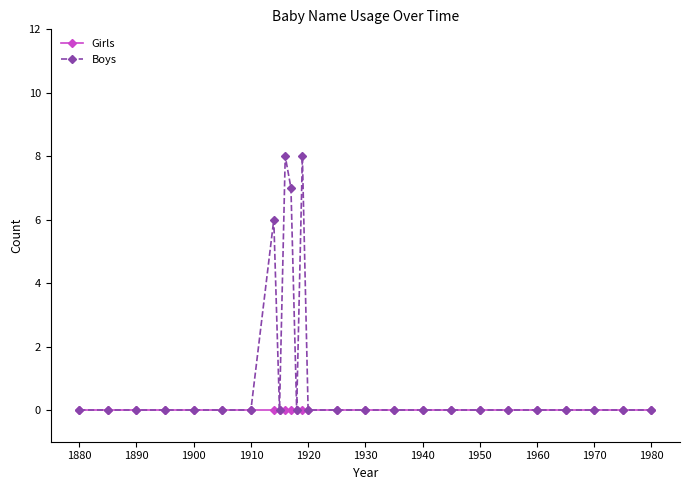

True or false: Boys has more than 0 points higher than both neighbors.

True